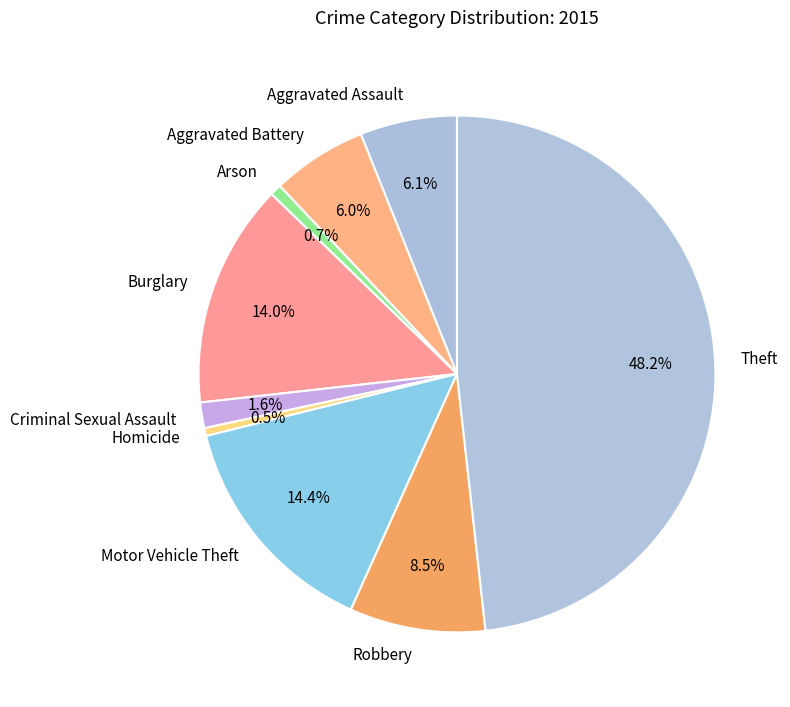

Is the sum of Homicide and Aggravated Assault greater than half?

No